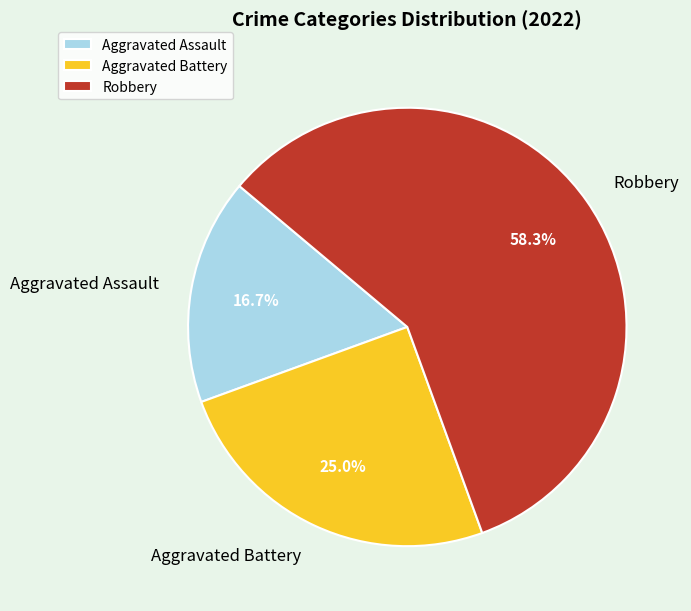

To the nearest percent, what portion does Robbery represent?

58%